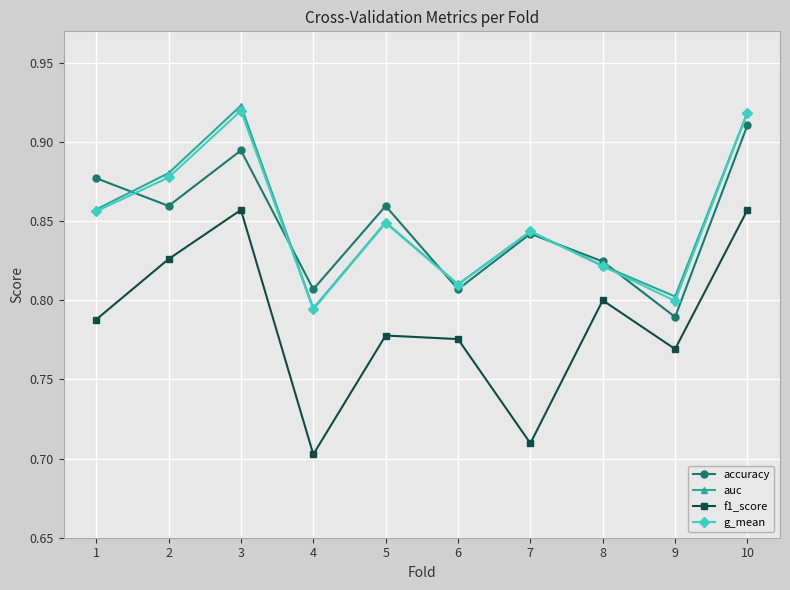

Where is f1_score nearest to the value 0?

4